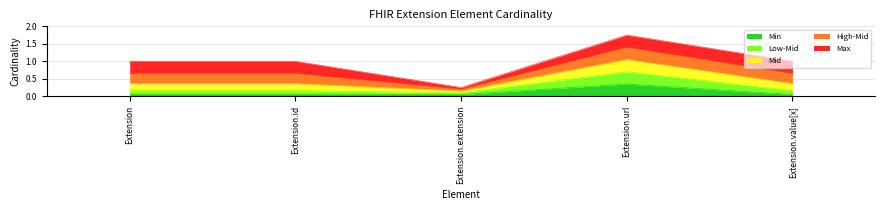

Is it true that Min equals 0.2 at Extension.url?

False